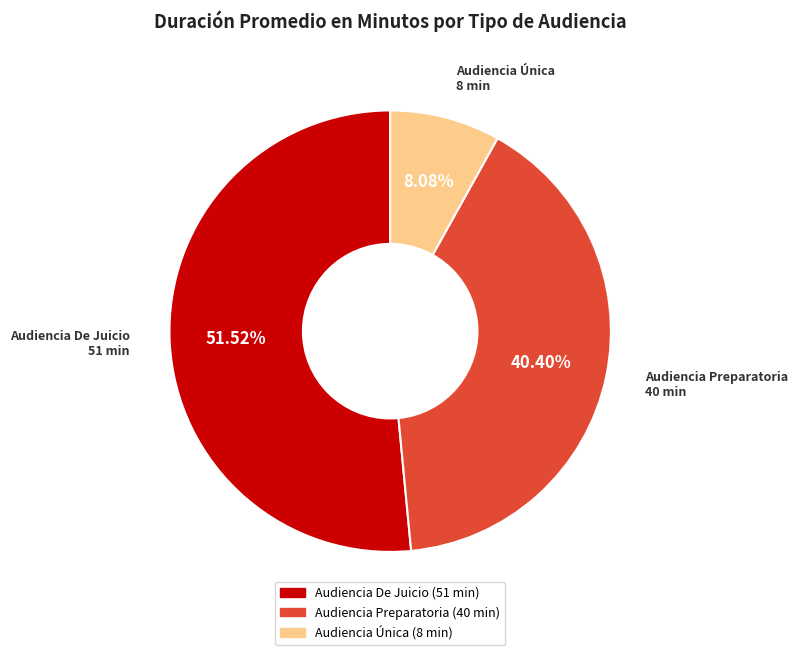

What percentage is the Audiencia De Juicio slice, to the nearest percent?

52%